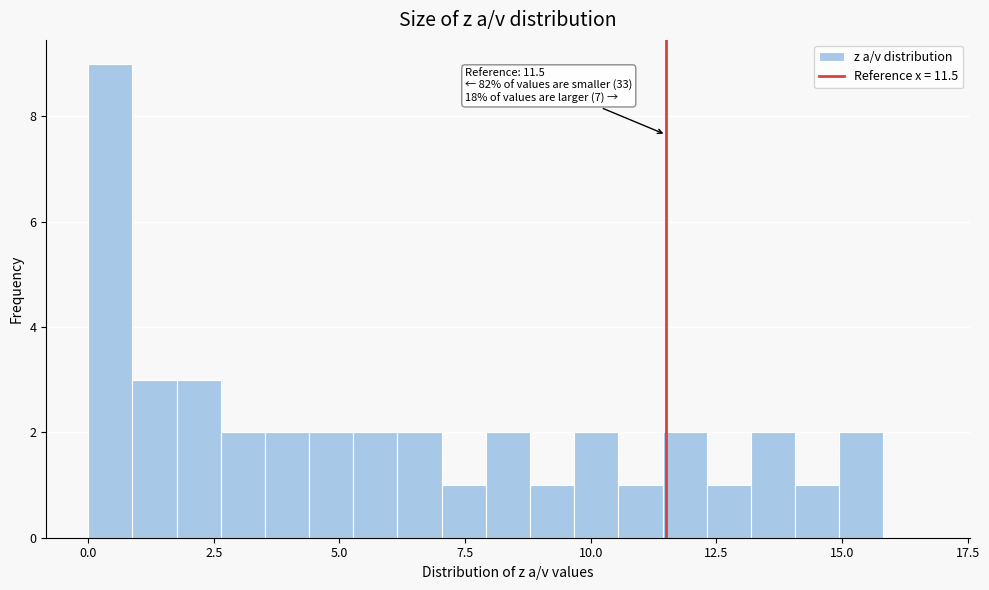

Around what value on the x-axis is the tallest bar? Give the approximate position of its centre, as read against the axis.

0.5